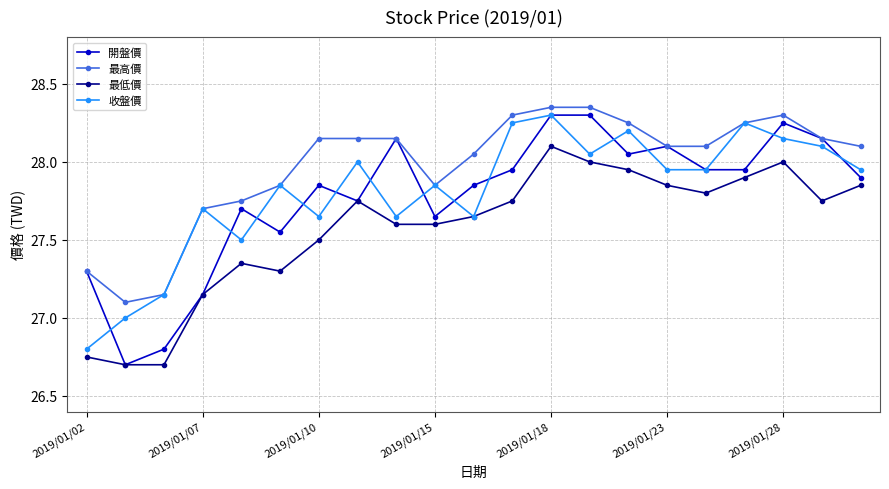

Which series has the largest total across all categories?

最高價